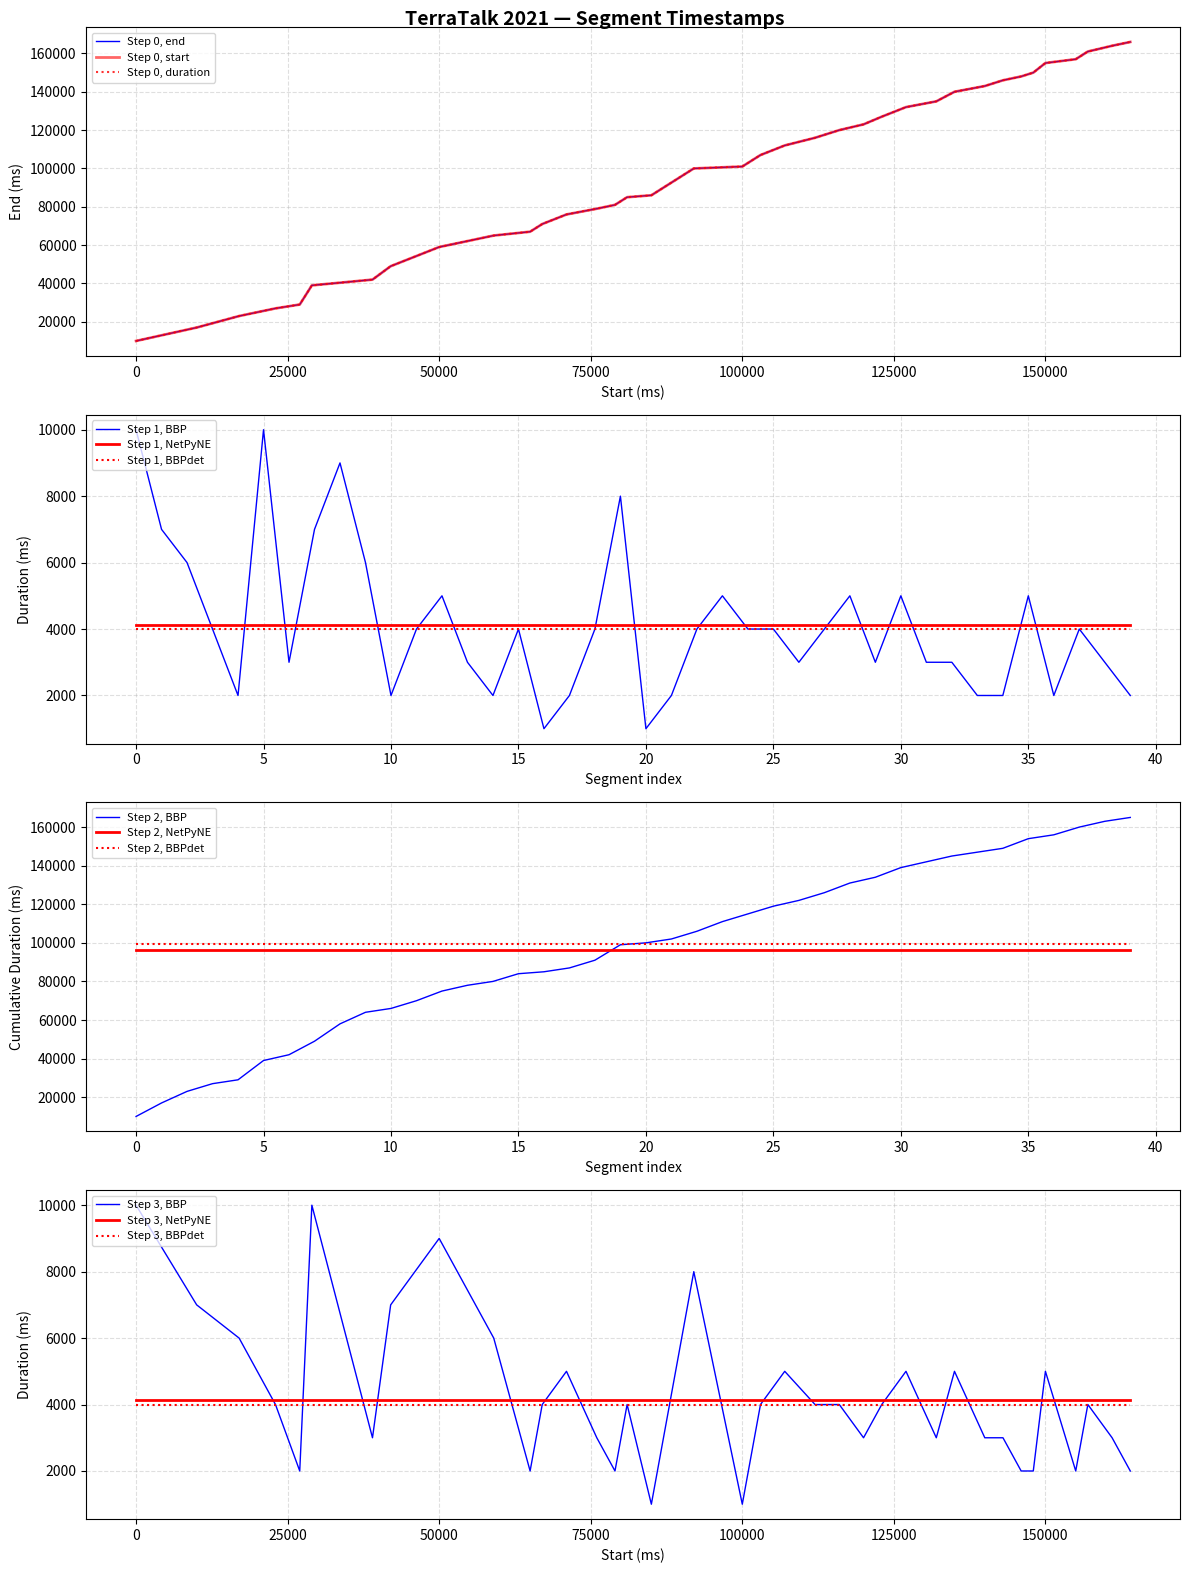

Is it true that Step 3, NetPyNE equals 1323 at 100000?

False